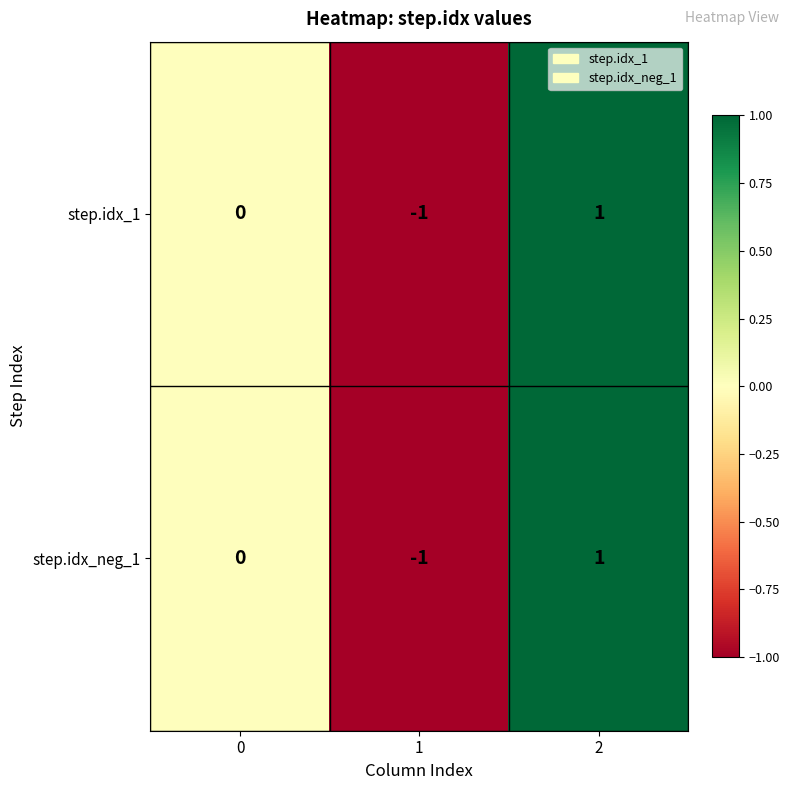

Is the value of step.idx_1 at 2 greater than the value of step.idx_neg_1 at 1?

Yes